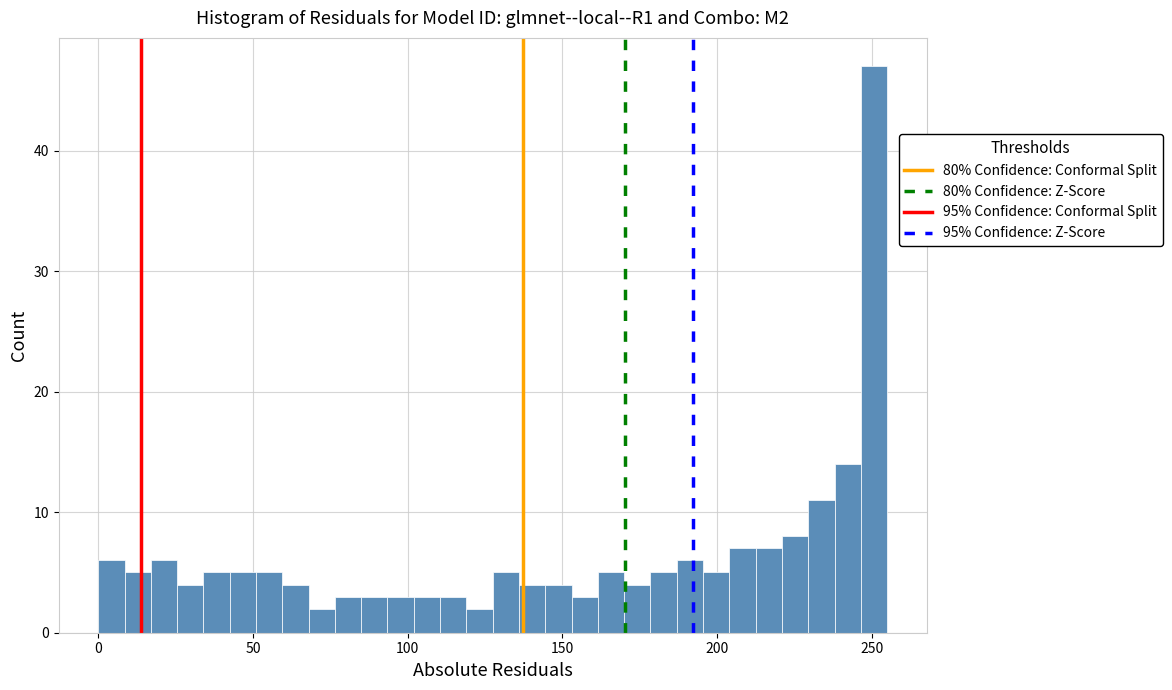

Around what value on the x-axis is the tallest bar? Give the approximate position of its centre, as read against the axis.

250